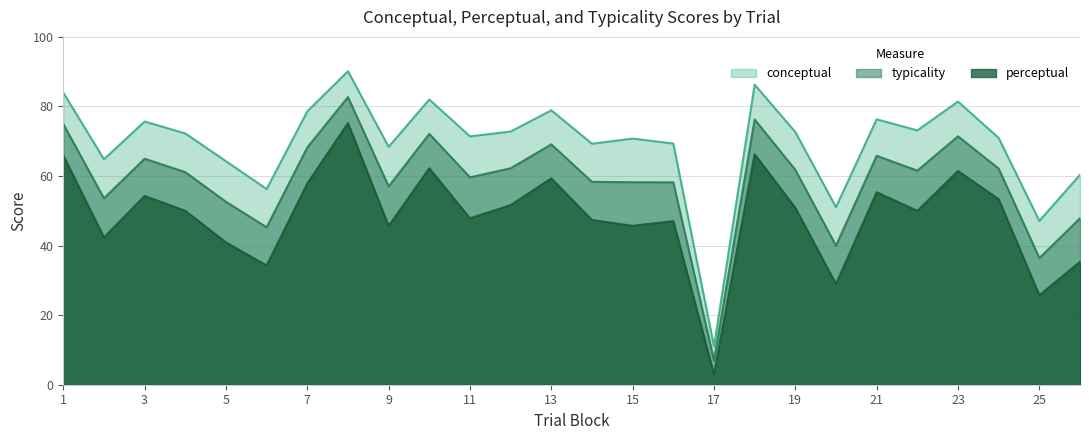

List the series in order of their peak value, highest first.

conceptual, typicality, perceptual